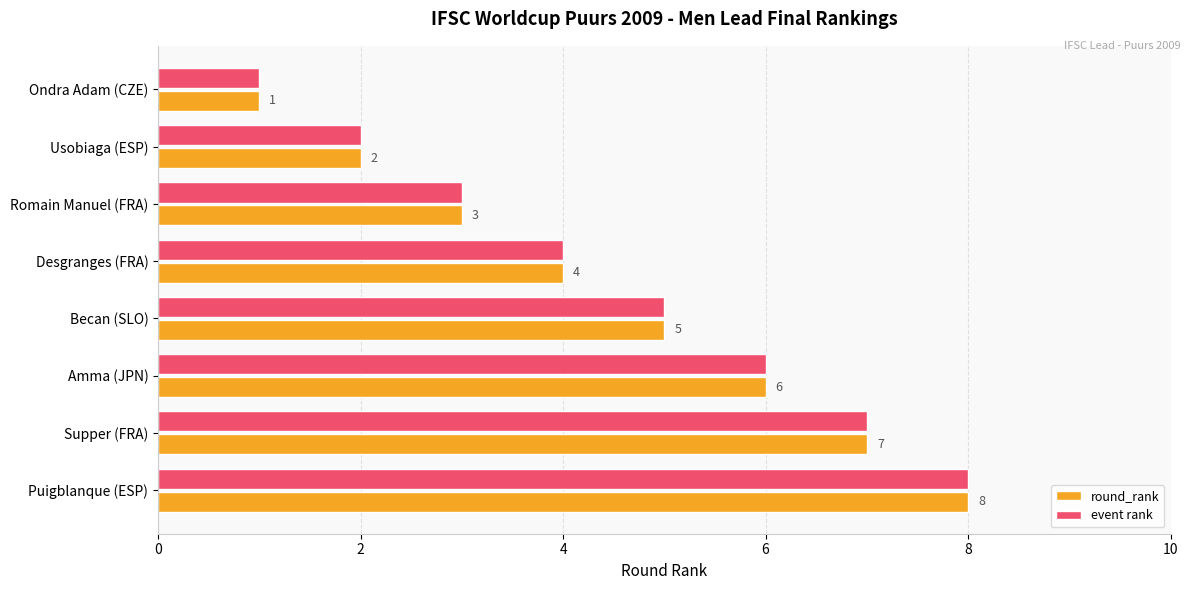

How many values in the event rank series are below 5?

4